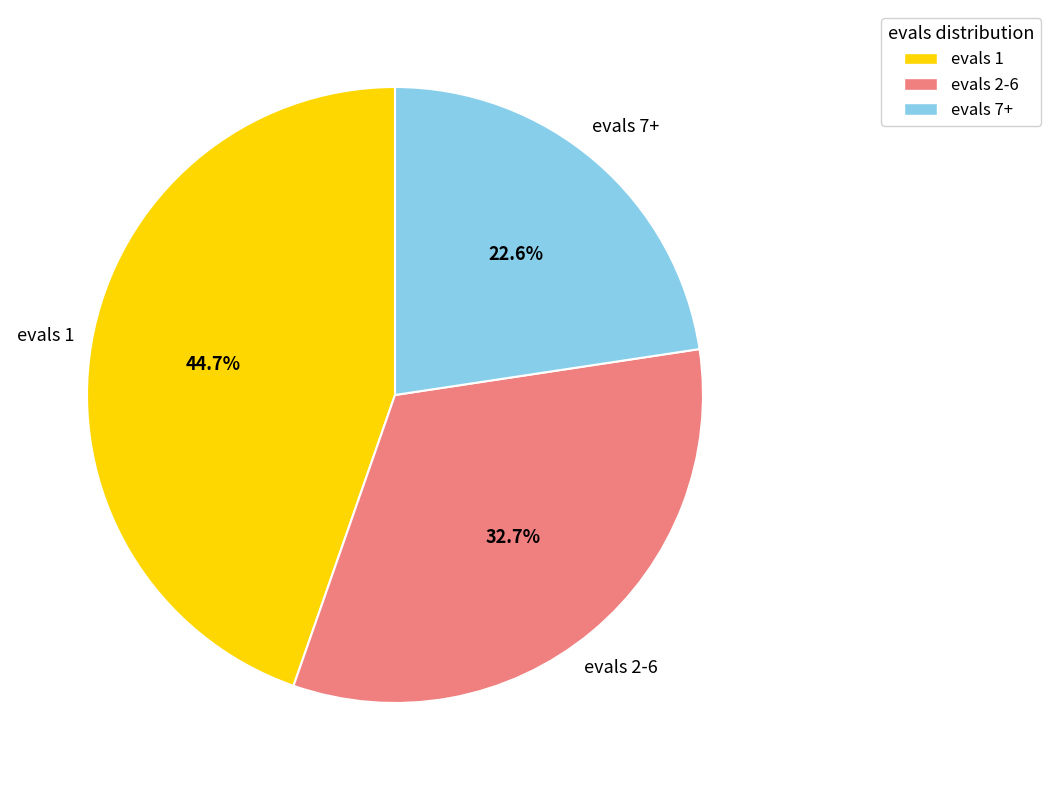

Which slice is the smallest?

evals 7+